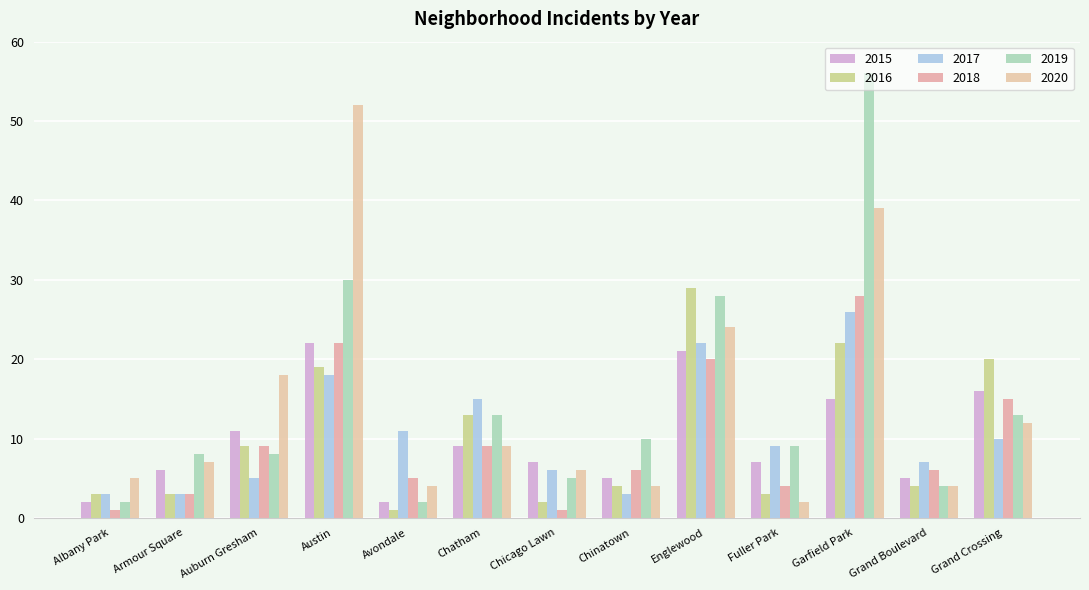

Which series has the largest range (max minus min)?

2019